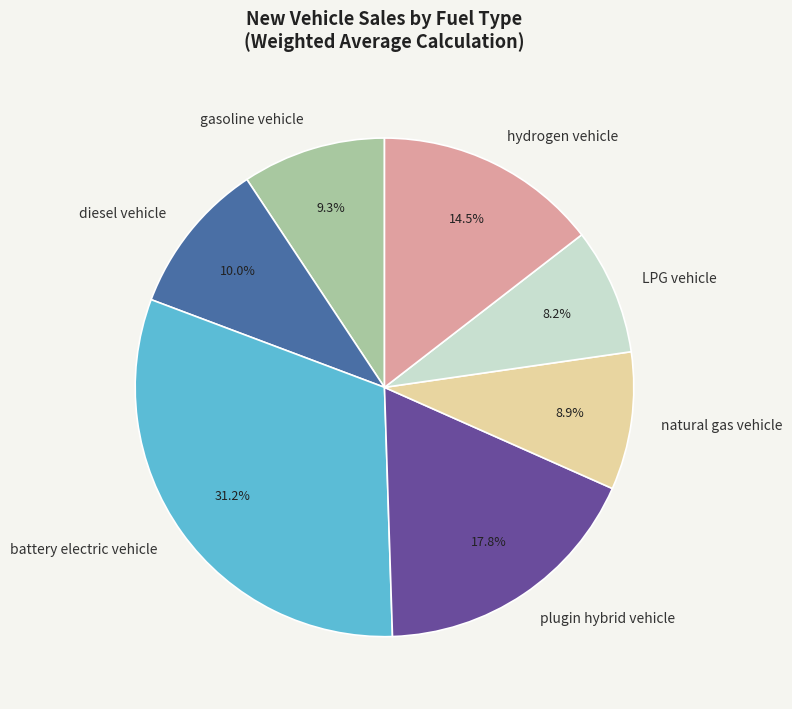

Which has a higher value, hydrogen vehicle or gasoline vehicle?

hydrogen vehicle